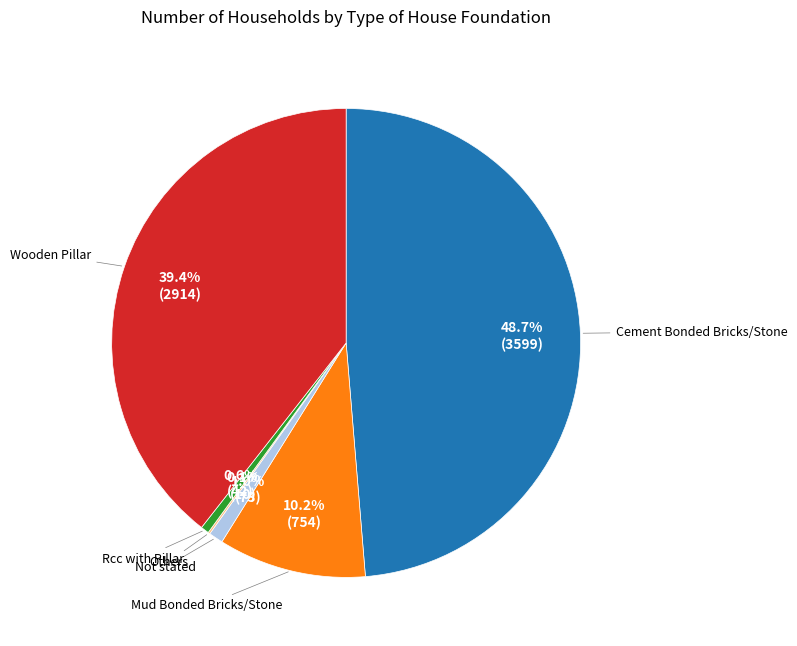

Does any single category account for the majority?

No